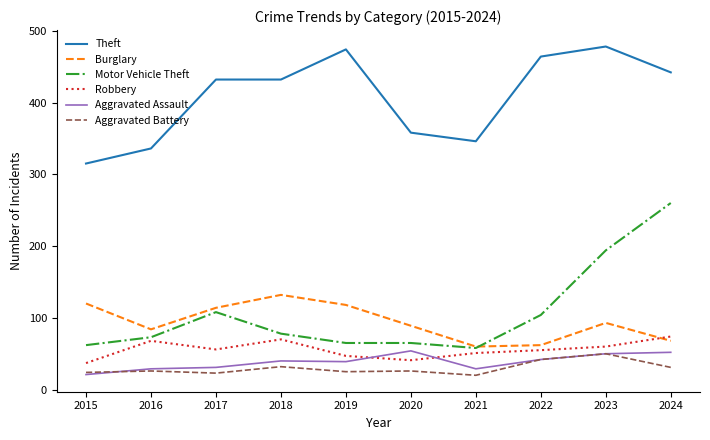

True or false: Burglary and Aggravated Battery cross at least once.

False